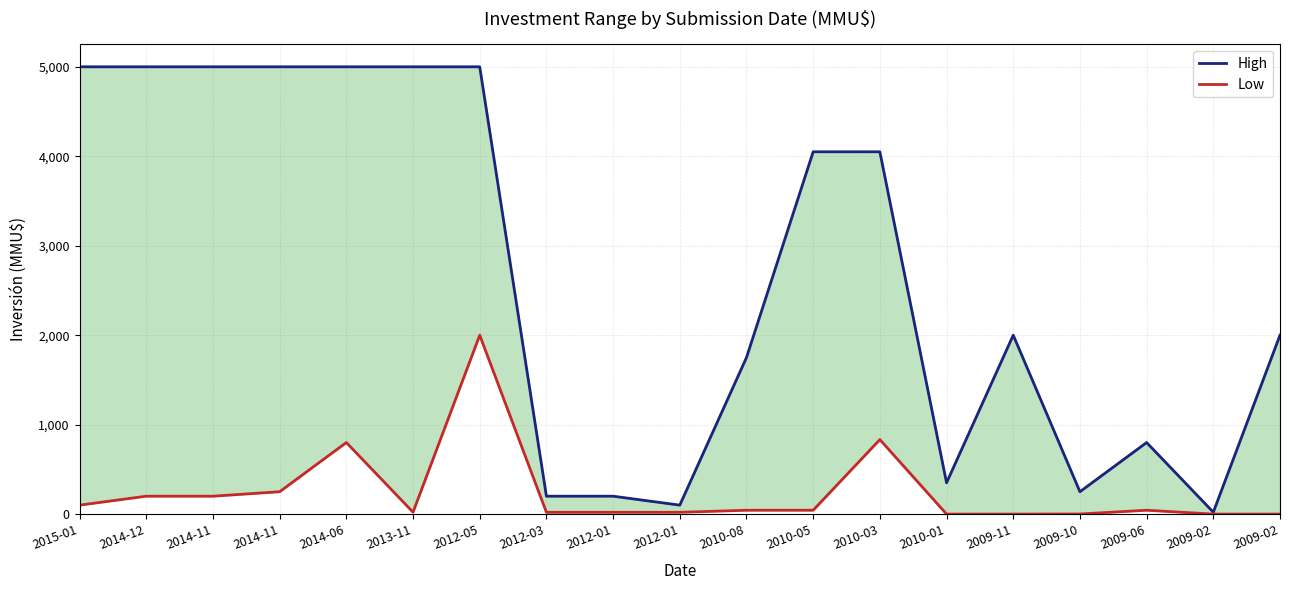

Reading left to right, list all the values displayed in this chart.

High: 5000	5000	5000	5000	5000	5000	5000	200	200	100	1750	4050	4050	350	2000	250	800	21	2000
Low: 100	200	200	250	800	21	2000	20	20	20	43	43	833	0	0	1	43	0	0